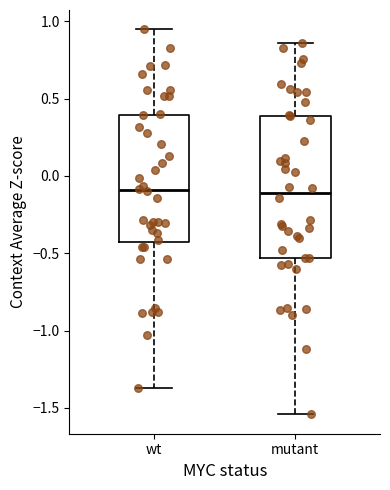

Reading left to right, transcribe this box plot: for each box, give where its median line is, the range the box spans, and where its two whiskers end, as read against the y-axis. The values are not printed on the chart, so give them approximately, as read against the axis.

wt: median -0.10, box -0.45 to 0.40, whiskers -1.35 to 0.95
mutant: median -0.10, box -0.55 to 0.40, whiskers -1.55 to 0.85